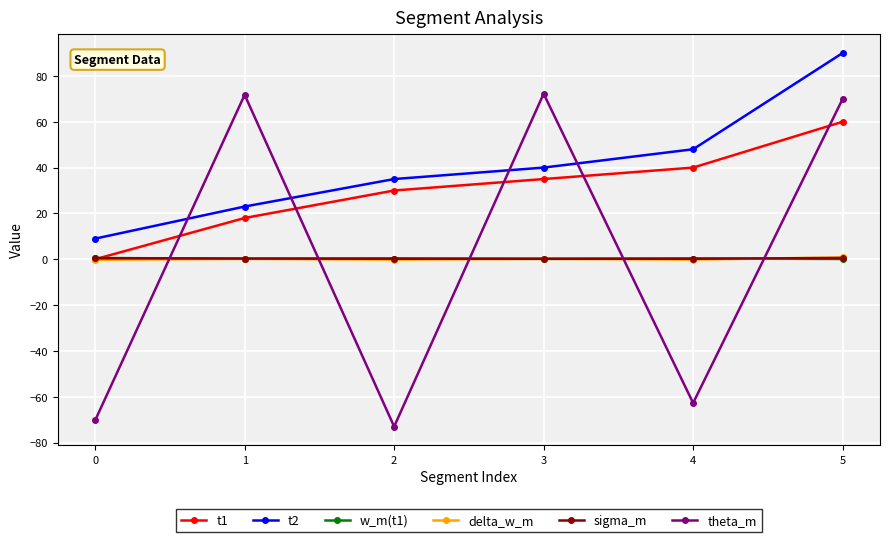

Which series has the widest spread of values?

theta_m